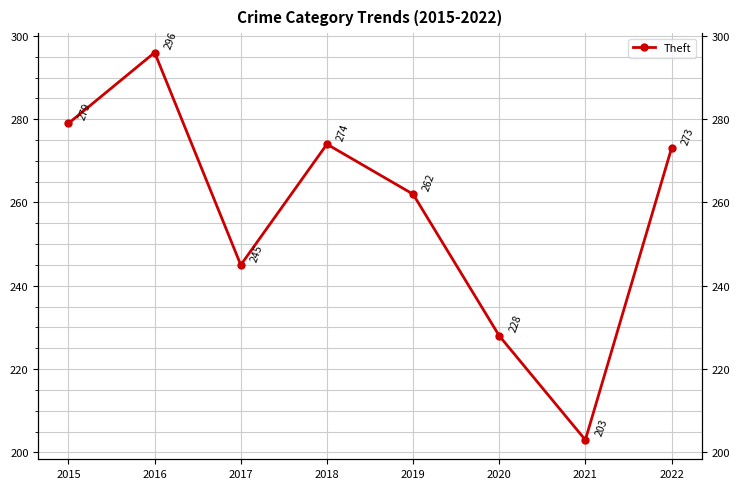

How many values are below 273?

4